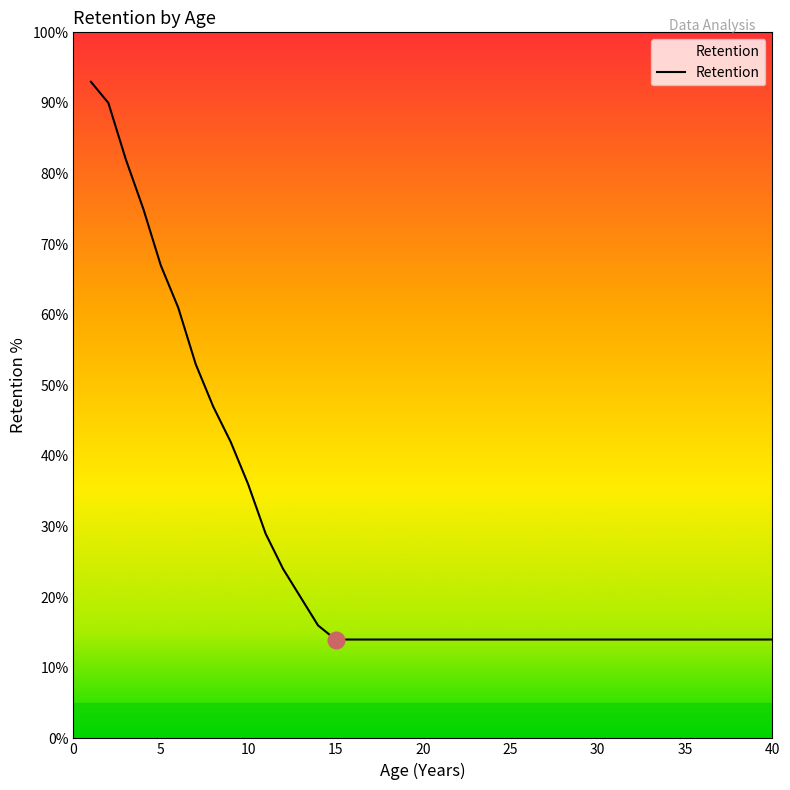

What is the difference between the maximum and minimum values?

79